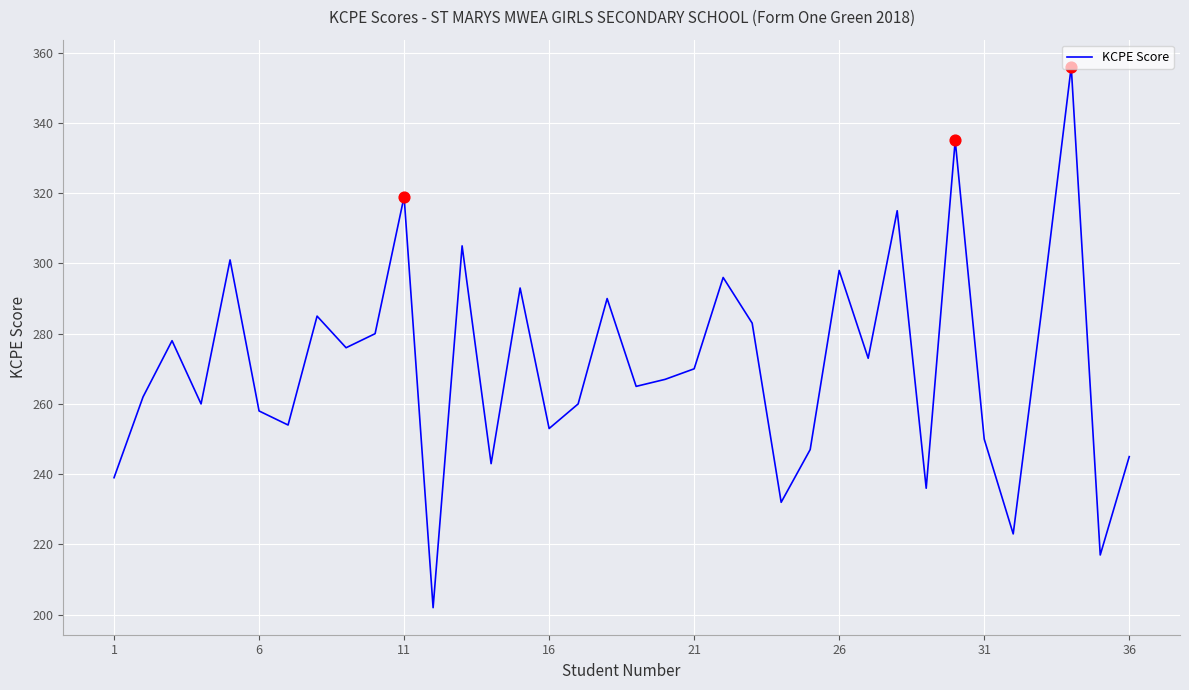

What is the difference between the maximum and minimum values?

154